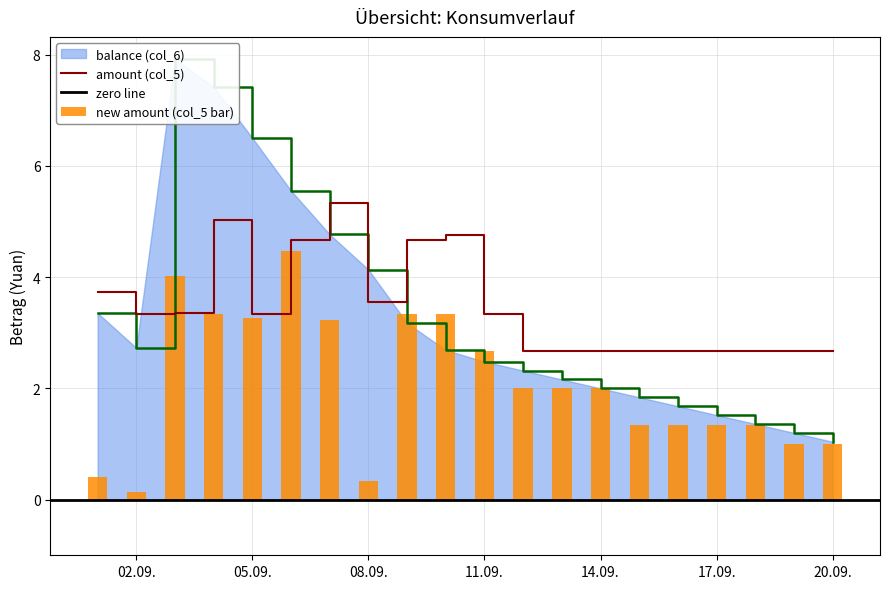

Between 2014-09-01 and 2014-09-04, which series saw the biggest shift?

balance (col_6)